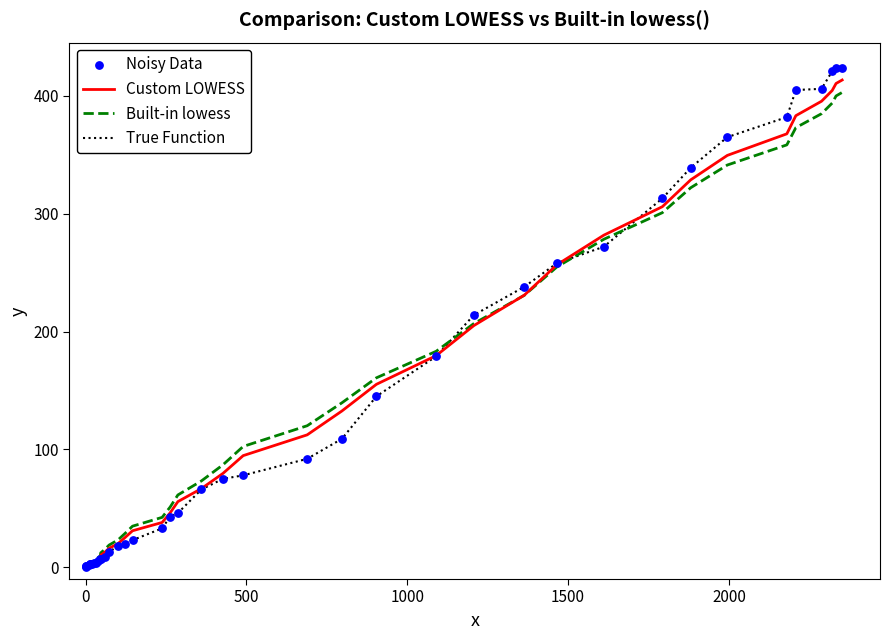

Which series has the largest range (max minus min)?

True Function